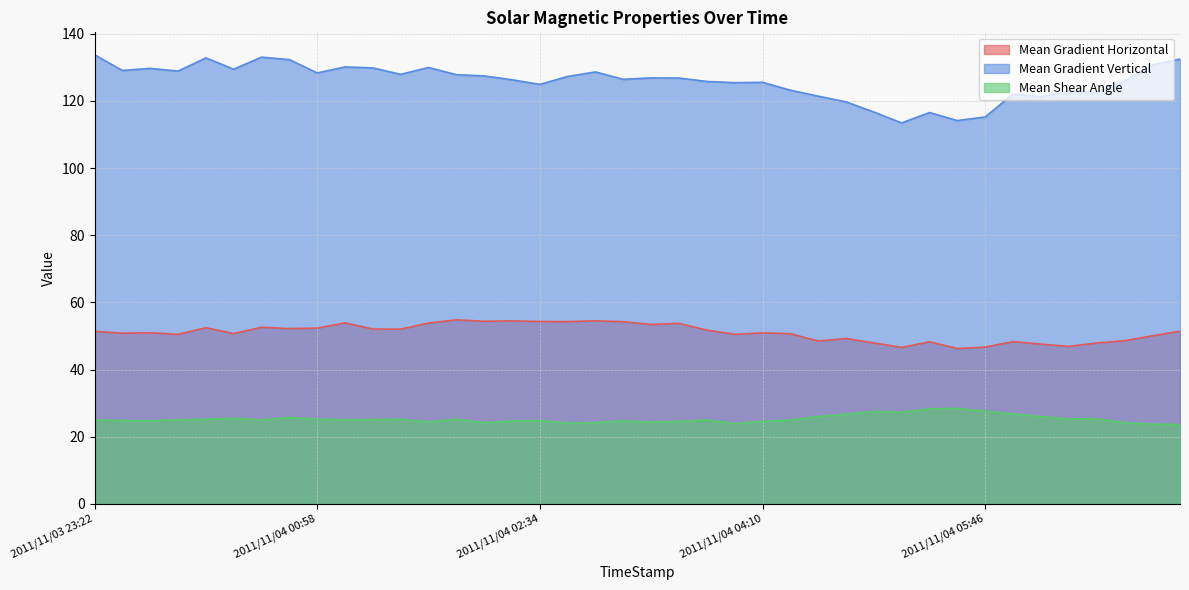

What are all the series names shown in the legend?

Mean Gradient Horizontal, Mean Gradient Vertical, Mean Shear Angle